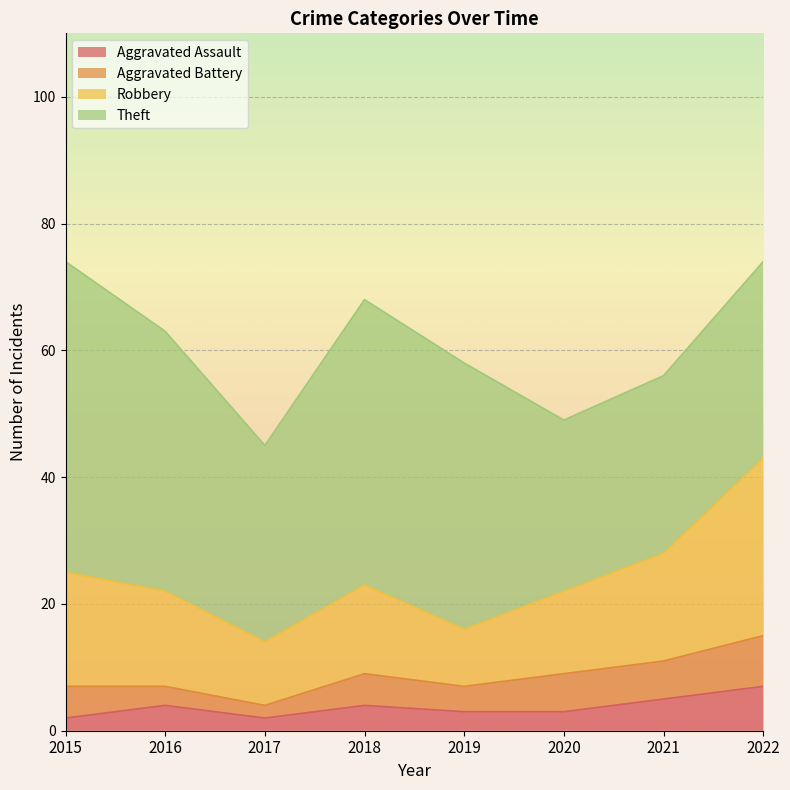

What is the sum of all Theft values?

294